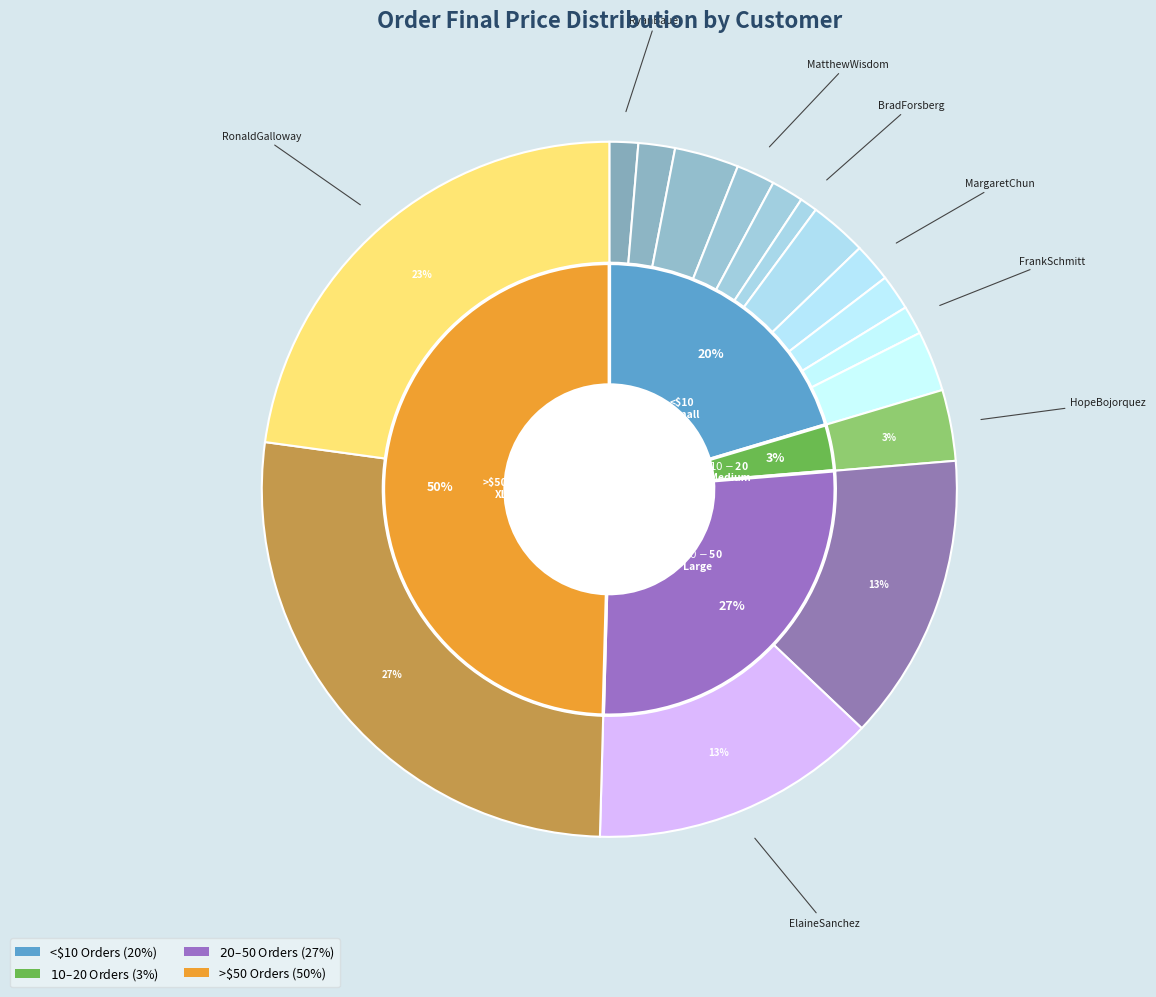

Do MargaretChun and BarbaraGutierrez together represent more than half of the pie?

No